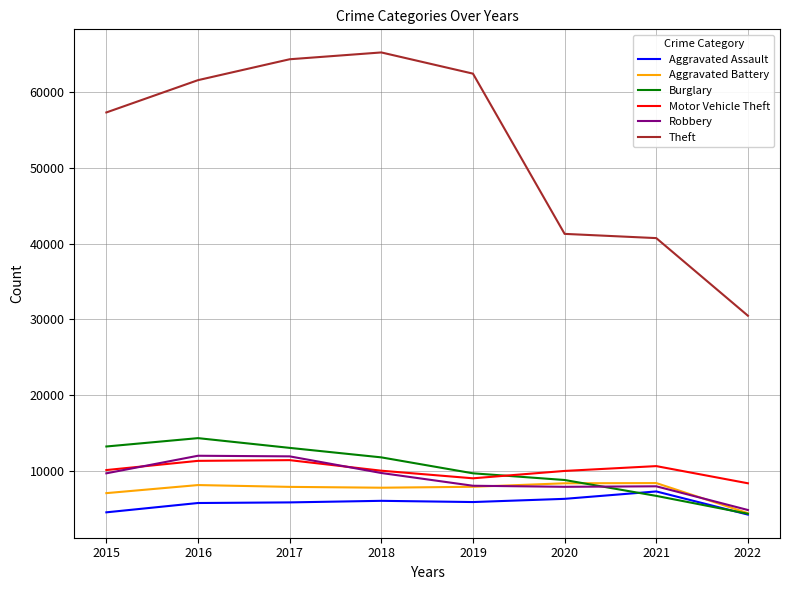

Does the chart display data point markers on the line(s)?

No